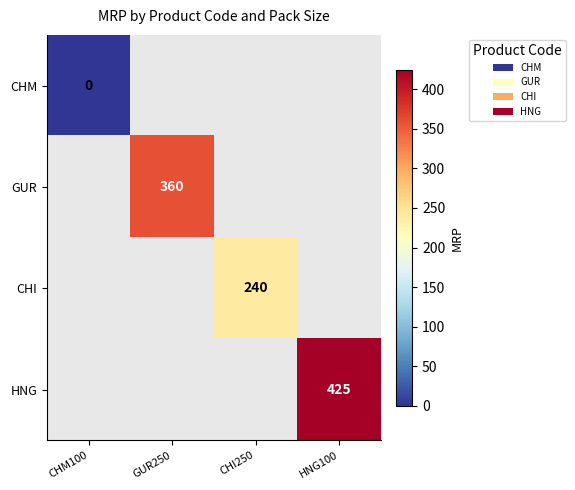

Is it true that CHI equals 240 at CHI250?

True